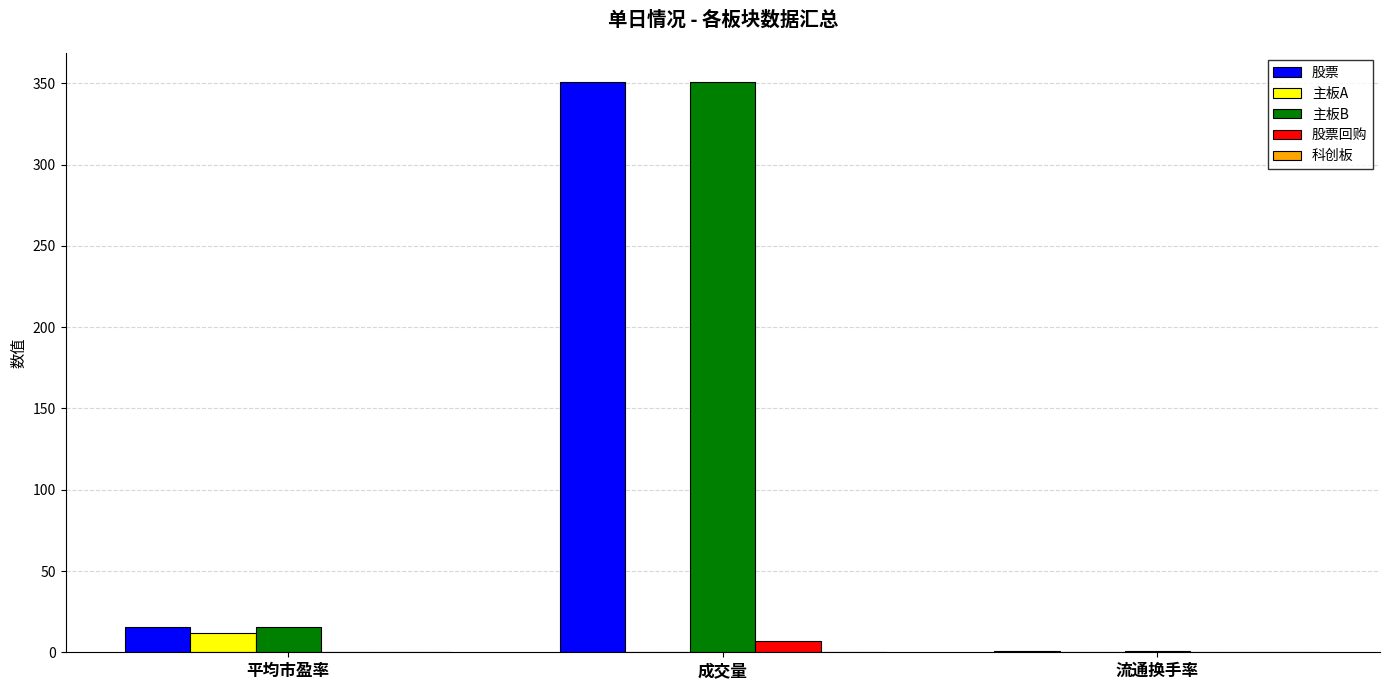

What is the maximum value for 股票回购?

7.1